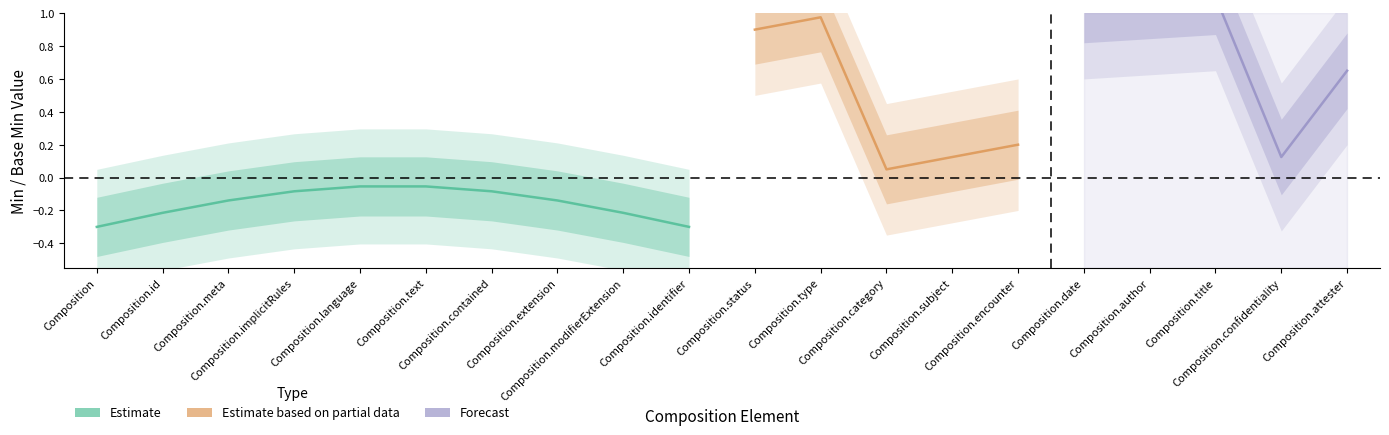

True or false: base_min and min intersect in this chart.

False